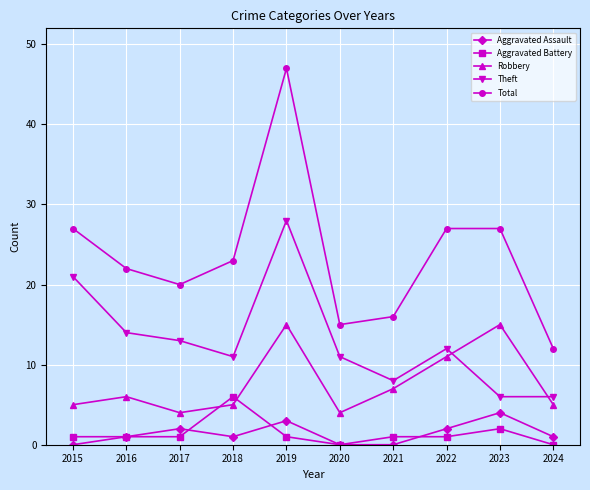

Reading left to right, list all the values displayed in this chart.

Aggravated Assault: 2015=0	2016=1	2017=2	2018=1	2019=3	2020=0	2021=0	2022=2	2023=4	2024=1
Aggravated Battery: 2015=1	2016=1	2017=1	2018=6	2019=1	2020=0	2021=1	2022=1	2023=2	2024=0
Robbery: 2015=5	2016=6	2017=4	2018=5	2019=15	2020=4	2021=7	2022=11	2023=15	2024=5
Theft: 2015=21	2016=14	2017=13	2018=11	2019=28	2020=11	2021=8	2022=12	2023=6	2024=6
Total: 2015=27	2016=22	2017=20	2018=23	2019=47	2020=15	2021=16	2022=27	2023=27	2024=12